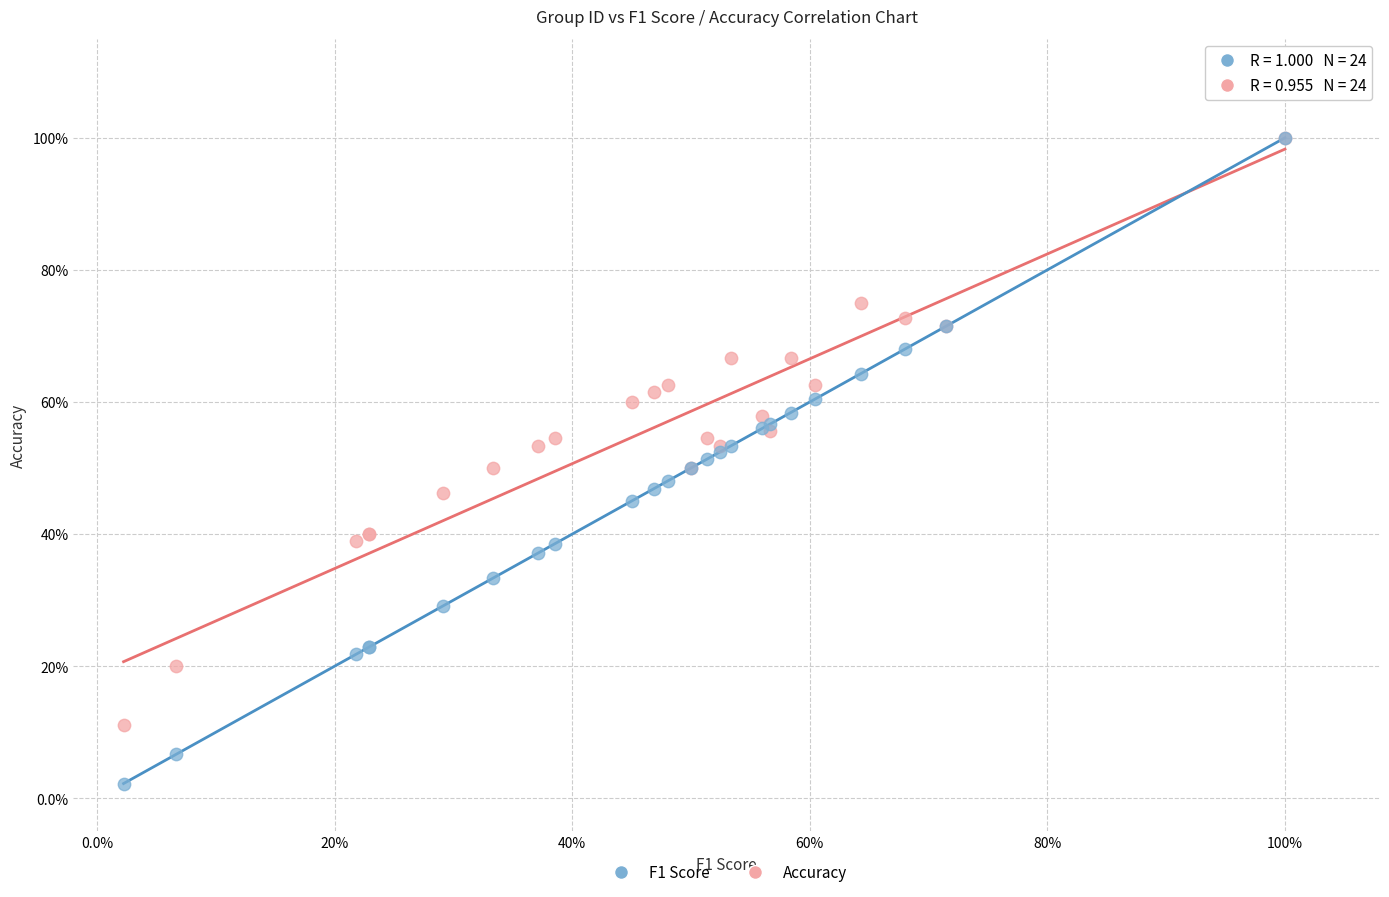

What are all the series names shown in the legend?

F1 Score, Accuracy